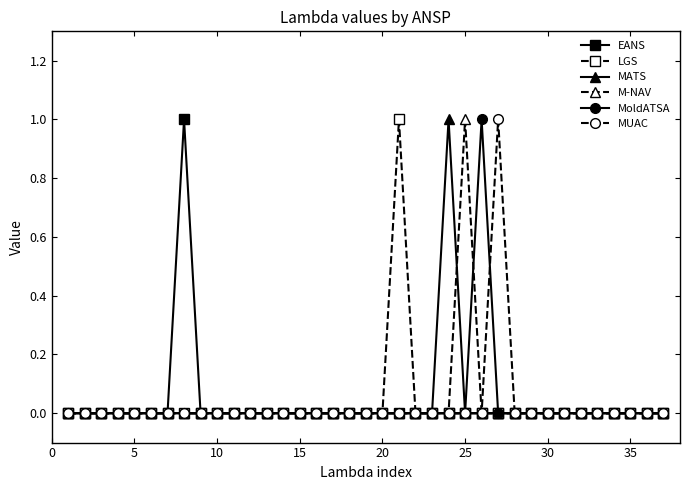

True or false: M-NAV and MATS cross at least once.

True